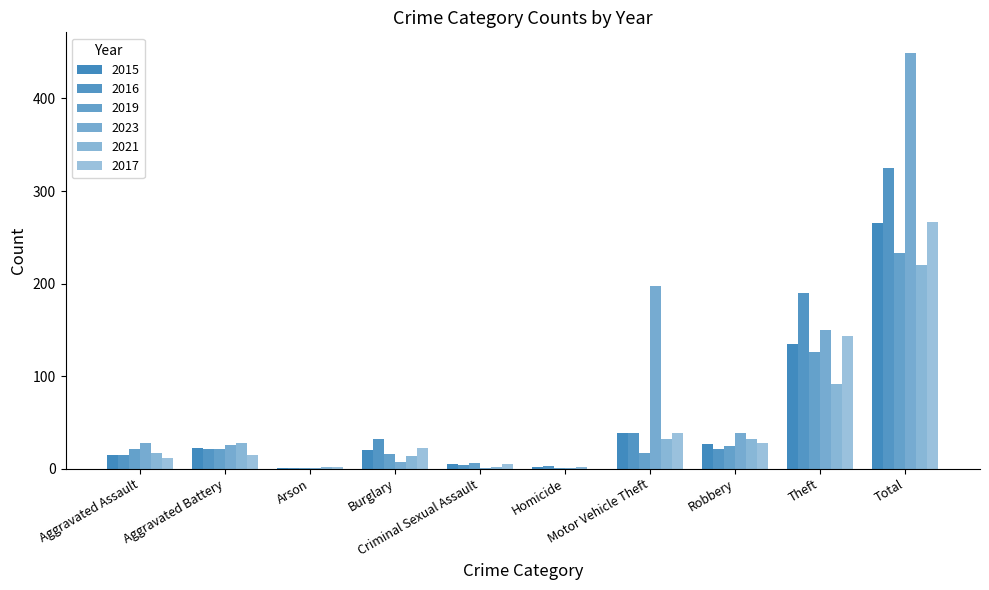

Reading left to right, what are all the values shown in this chart?

2015: Aggravated Assault=15	Aggravated Battery=22	Arson=1	Burglary=20	Criminal Sexual Assault=5	Homicide=2	Motor Vehicle Theft=38	Robbery=27	Theft=135	Total=265
2016: Aggravated Assault=15	Aggravated Battery=21	Arson=1	Burglary=32	Criminal Sexual Assault=4	Homicide=3	Motor Vehicle Theft=38	Robbery=21	Theft=190	Total=325
2019: Aggravated Assault=21	Aggravated Battery=21	Arson=1	Burglary=16	Criminal Sexual Assault=6	Homicide=1	Motor Vehicle Theft=17	Robbery=24	Theft=126	Total=233
2023: Aggravated Assault=28	Aggravated Battery=26	Arson=1	Burglary=7	Criminal Sexual Assault=1	Homicide=1	Motor Vehicle Theft=197	Robbery=38	Theft=150	Total=449
2021: Aggravated Assault=17	Aggravated Battery=28	Arson=2	Burglary=14	Criminal Sexual Assault=2	Homicide=2	Motor Vehicle Theft=32	Robbery=32	Theft=91	Total=220
2017: Aggravated Assault=12	Aggravated Battery=15	Arson=2	Burglary=22	Criminal Sexual Assault=5	Homicide=0	Motor Vehicle Theft=39	Robbery=28	Theft=143	Total=266